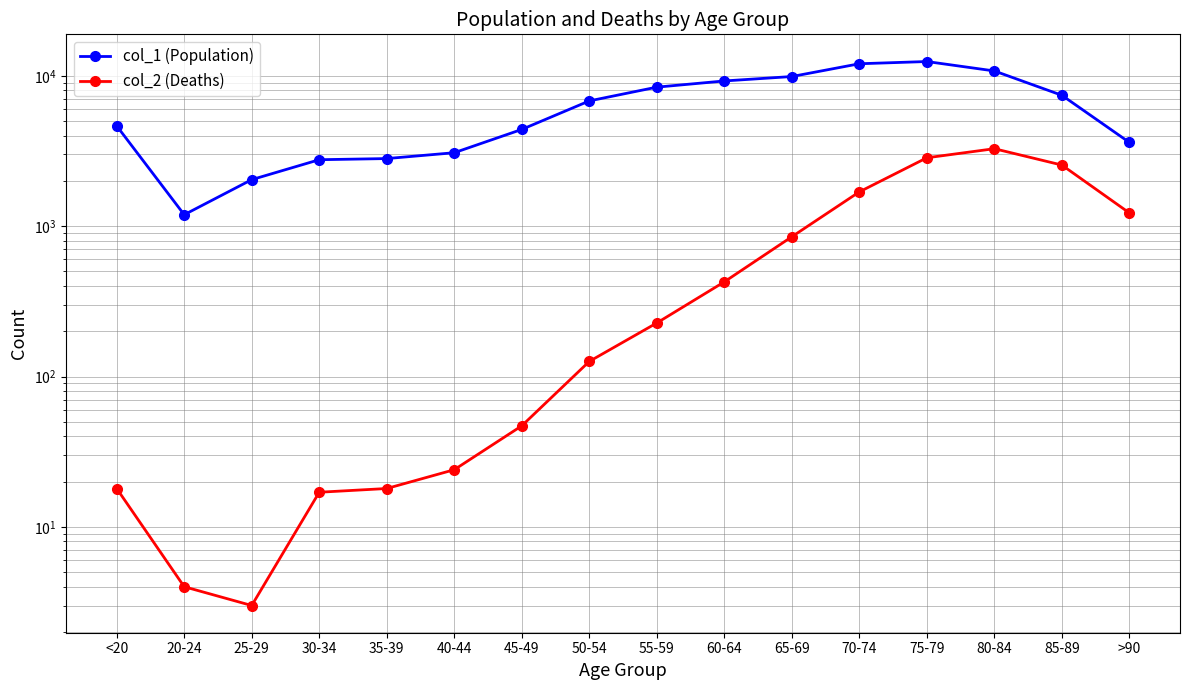

How many data points in col_1 (Population) are above 6803?

7